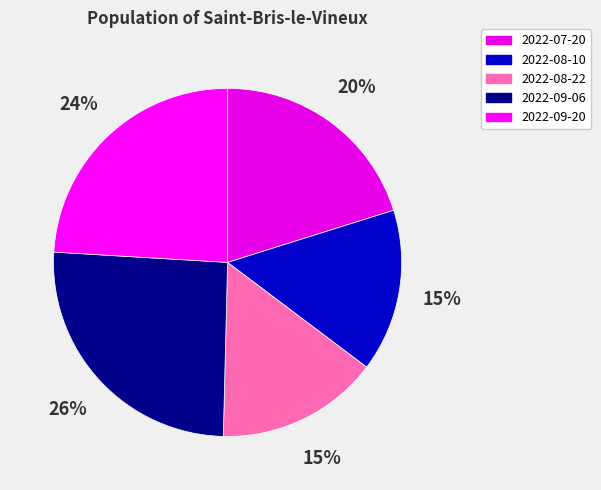

What is the ratio of the value at 2022-09-20 to the value at 2022-08-10?

1.6